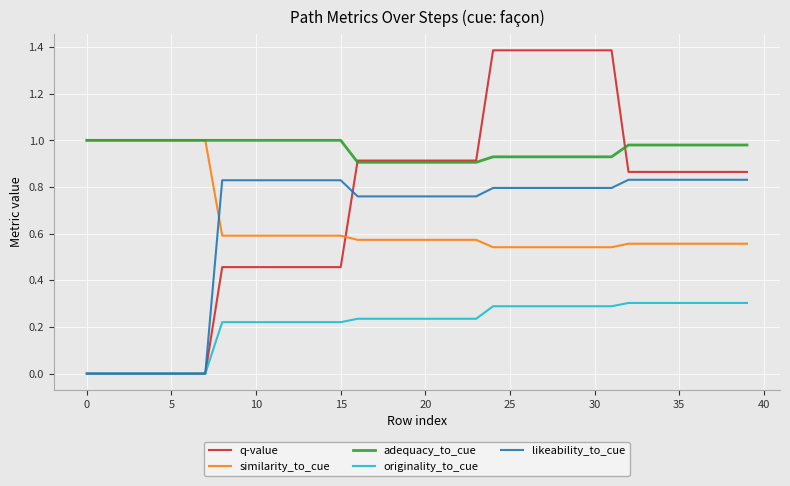

True or false: originality_to_cue and similarity_to_cue cross at least once.

False